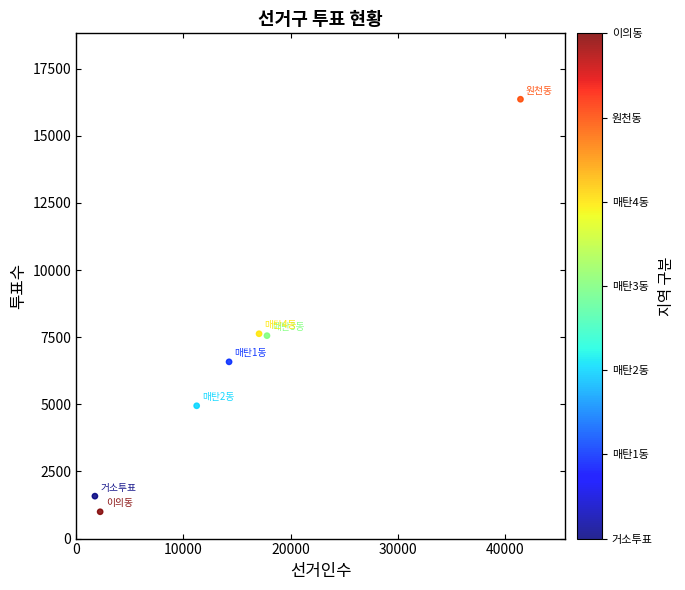

What is the range of X values (max minus min)?

39665